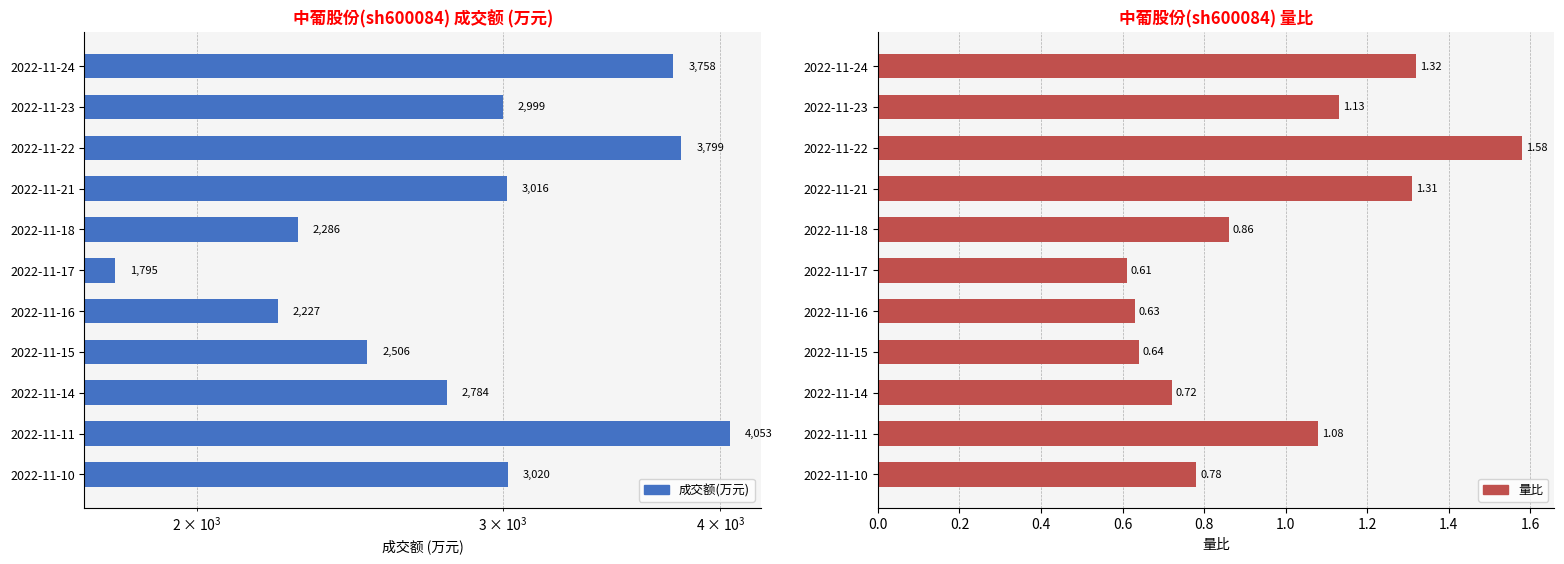

What is the maximum value shown in the chart?

4053.0